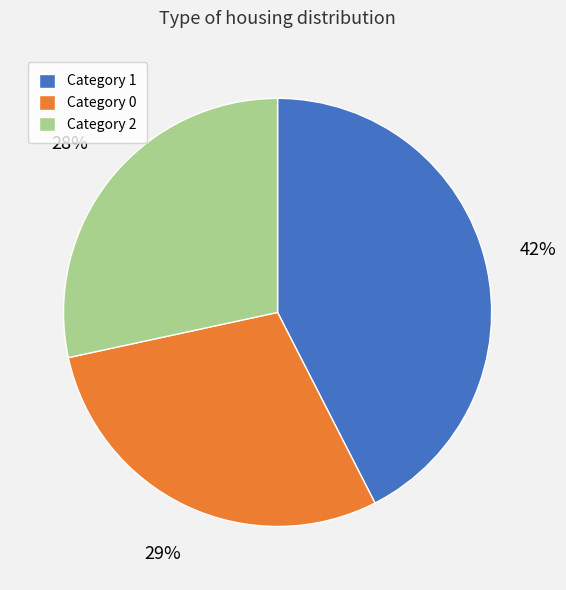

To the nearest percent, what is the difference between the largest and smallest slice percentages?

14%